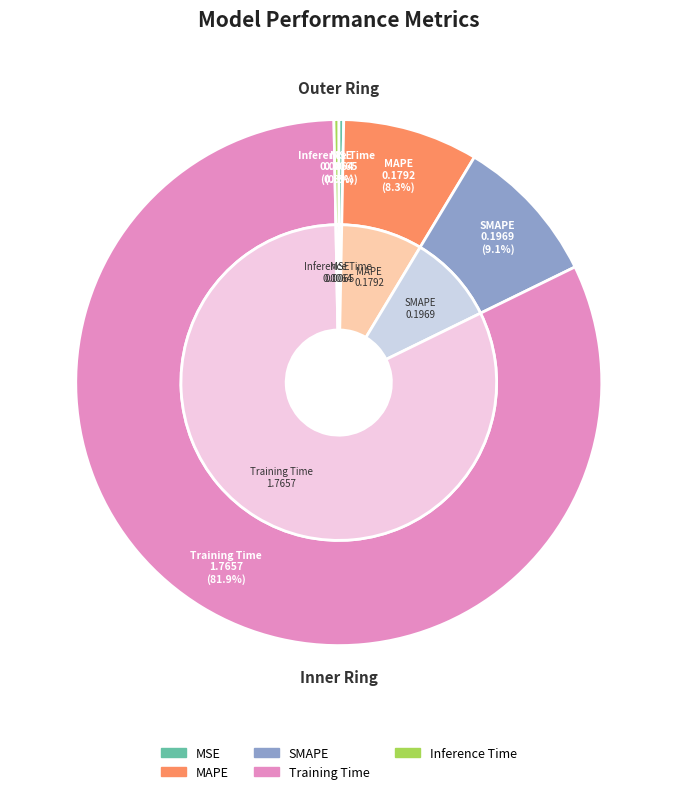

How many segments does this pie chart have?

5